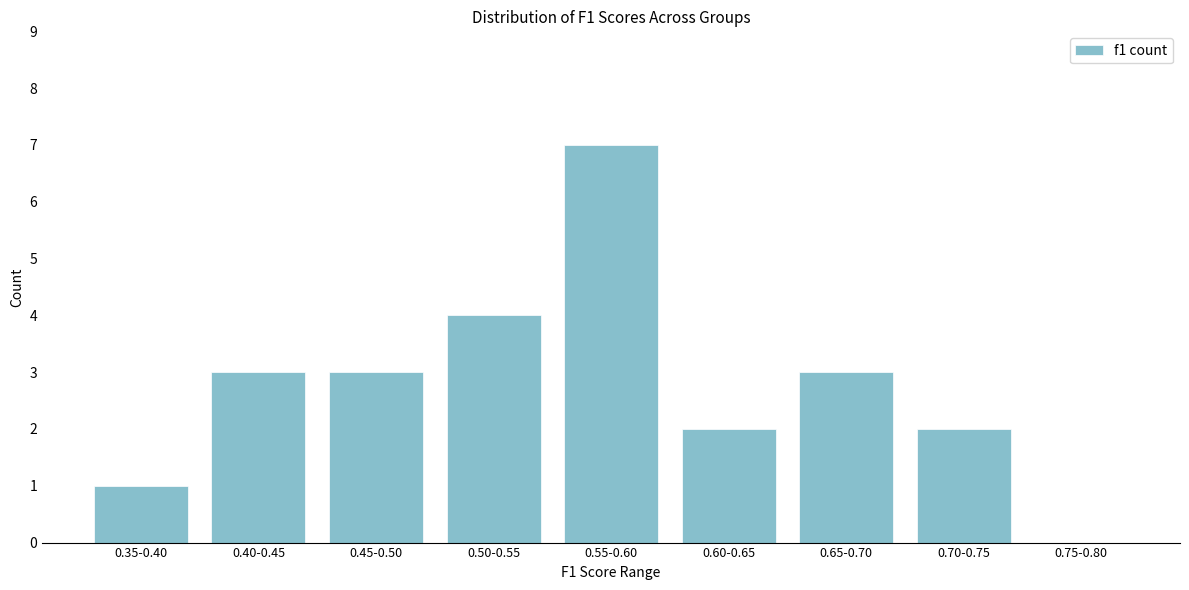

Reading right to left, transcribe all the data shown in this chart.

0.75-0.80=0	0.70-0.75=2	0.65-0.70=3	0.60-0.65=2	0.55-0.60=7	0.50-0.55=4	0.45-0.50=3	0.40-0.45=3	0.35-0.40=1